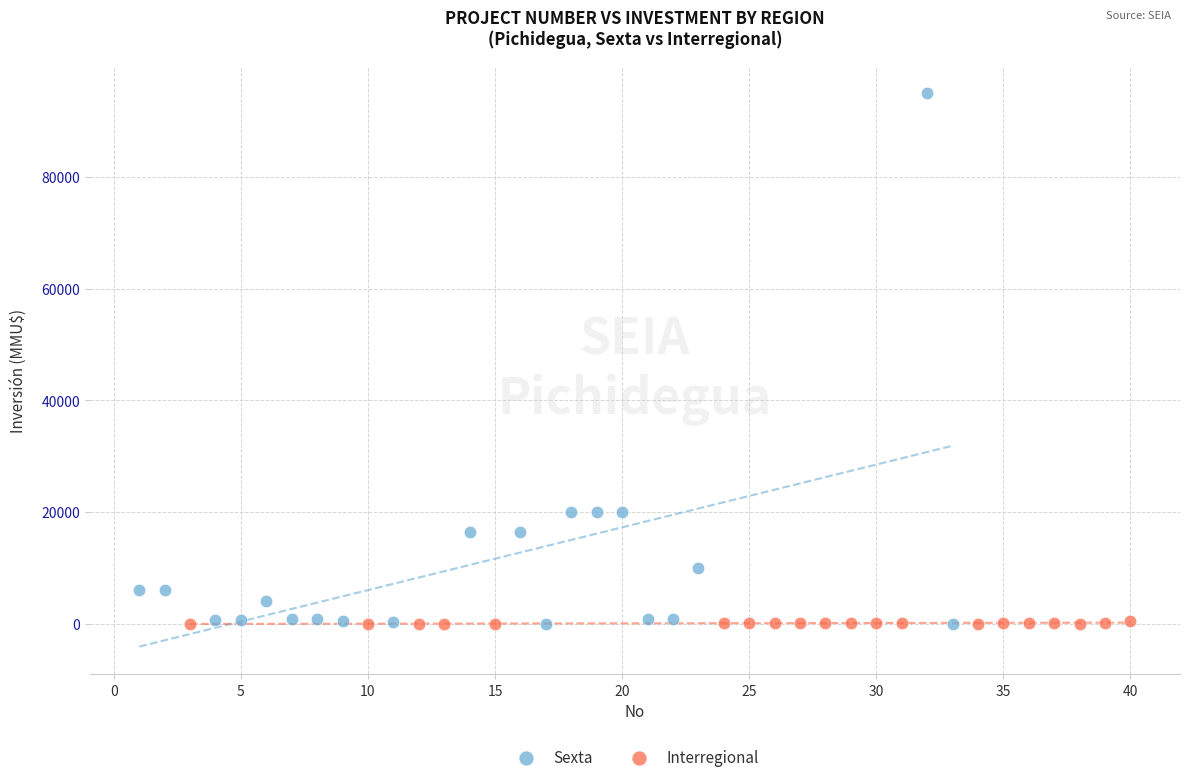

Which series reaches the maximum Y coordinate?

Sexta